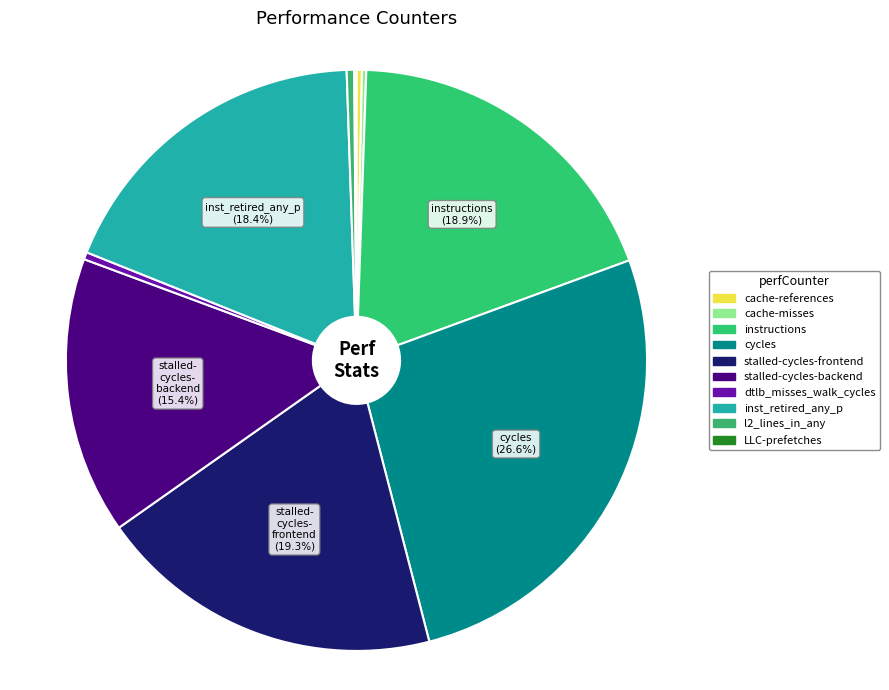

To the nearest percent, what is the combined percentage of stalled-cycles-backend and cache-references?

16%